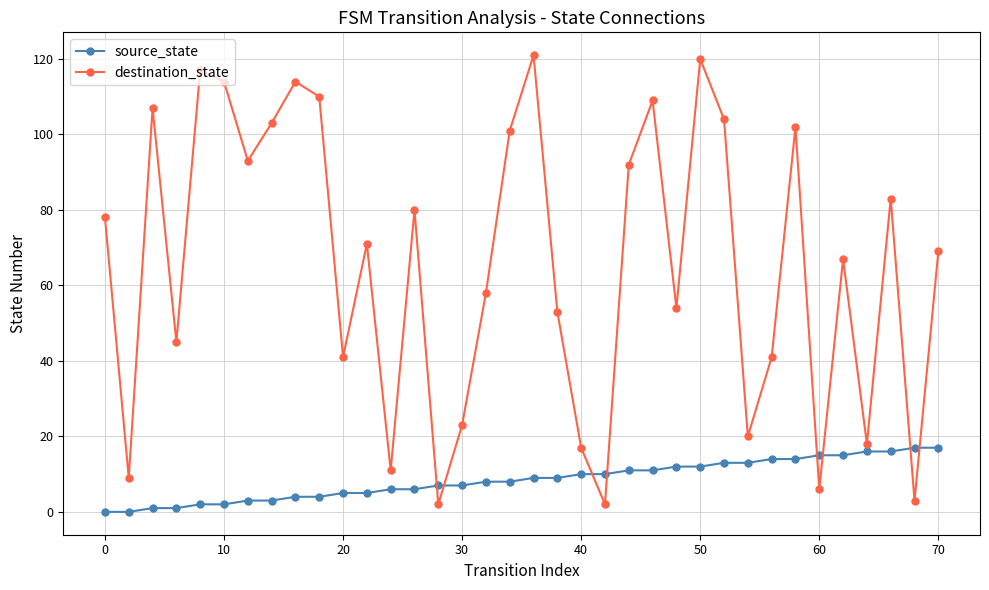

Which series has the largest range (max minus min)?

destination_state